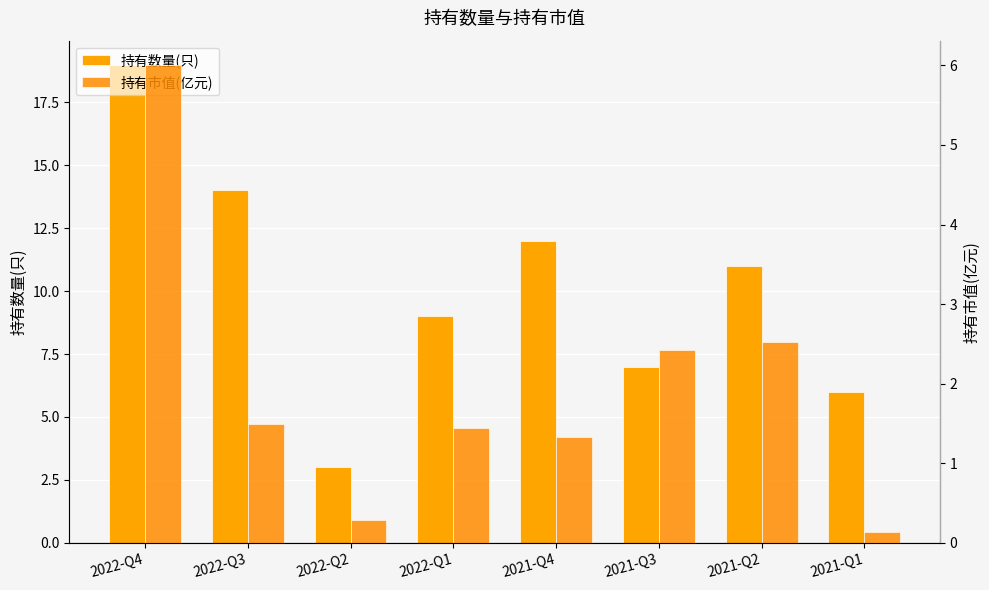

At how many categories does at least one series exceed 6?

6